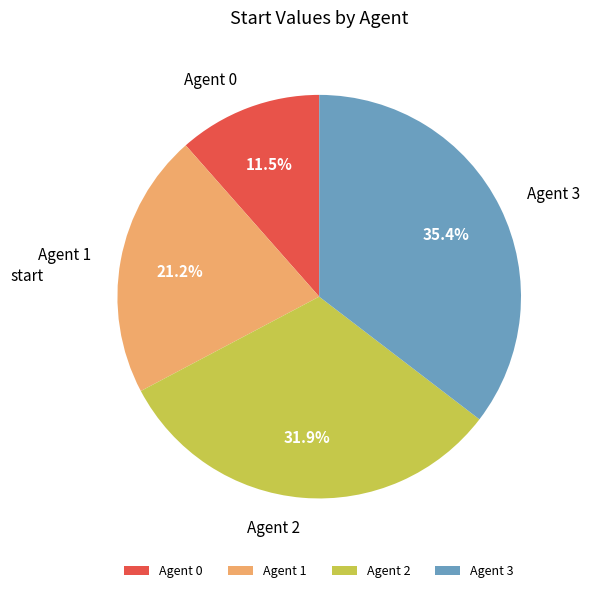

How many segments does this pie chart have?

4